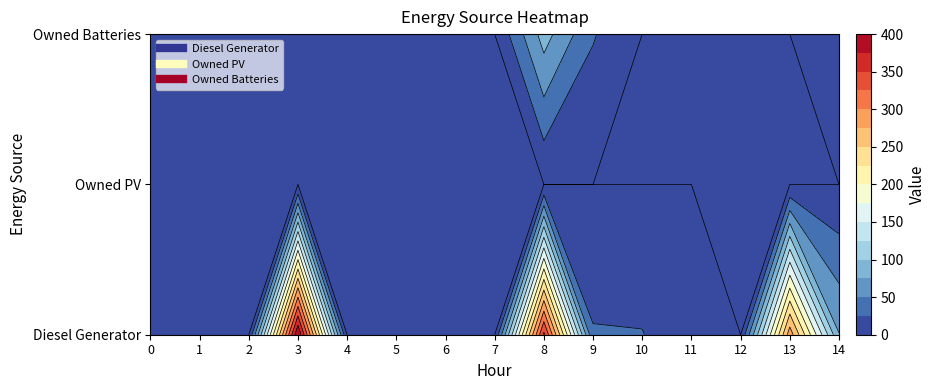

At how many categories does at least one series exceed 149?

3